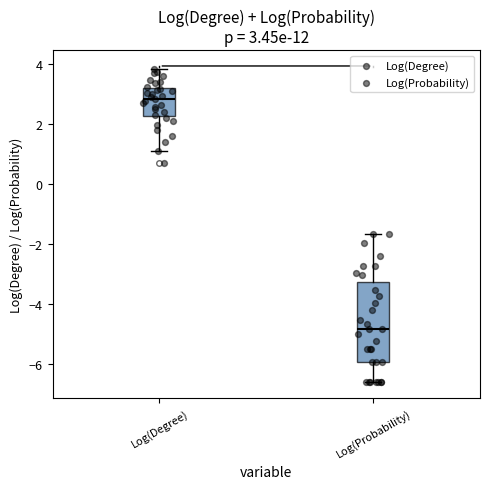

Which box has the lowest median line?

Log(Probability)